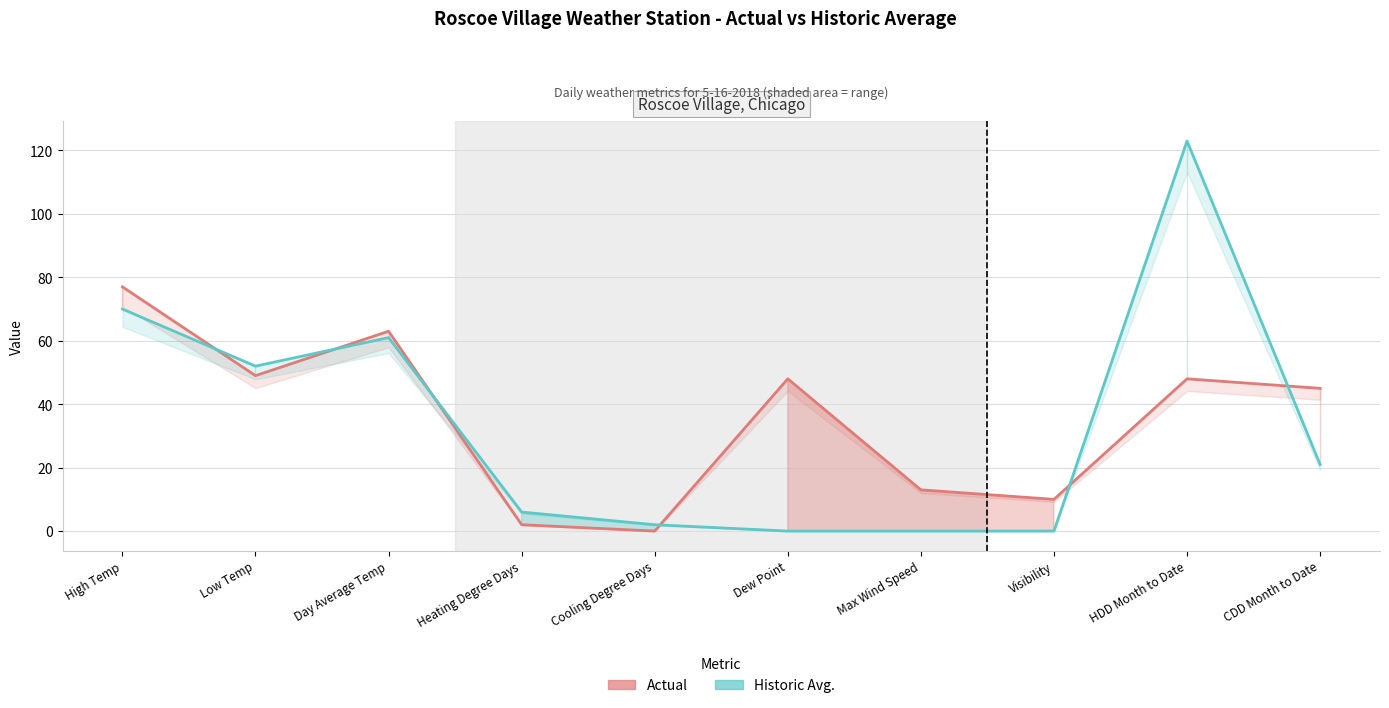

What is the spread (max minus min) of values at Low Temp?

3